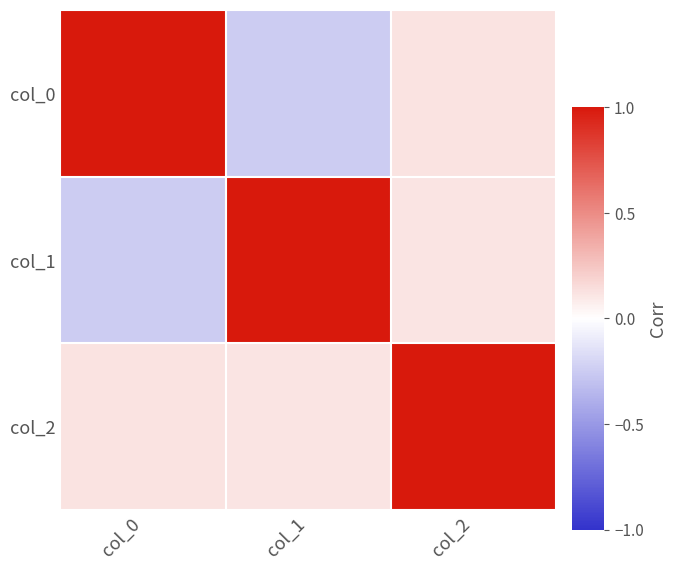

Reading left to right, list all the values displayed in this chart.

col_0: col_0=1.0	col_1=-0.2	col_2=0.1
col_1: col_0=-0.2	col_1=1.0	col_2=0.1
col_2: col_0=0.1	col_1=0.1	col_2=1.0